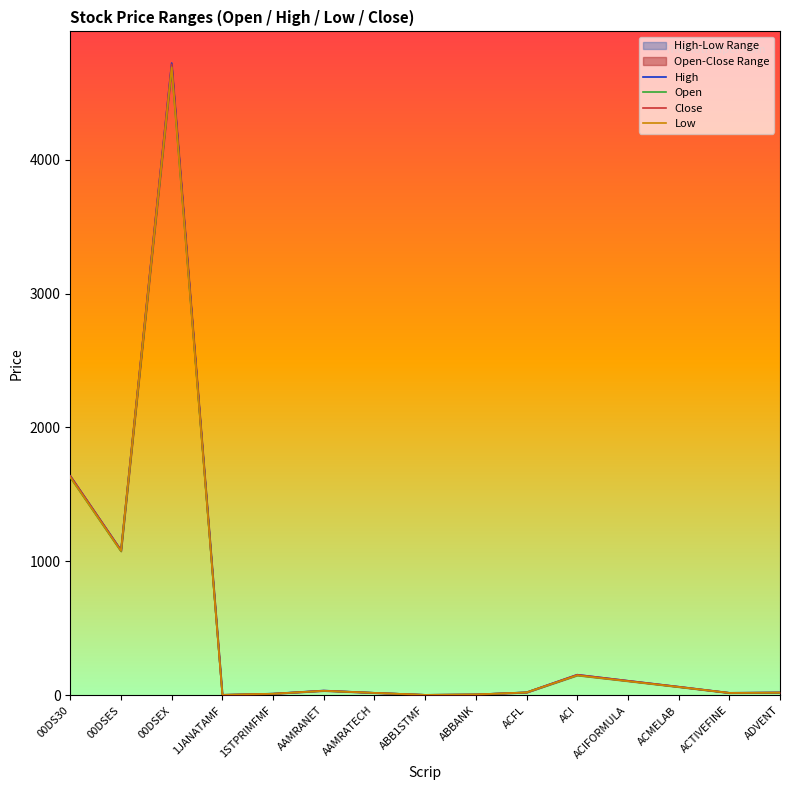

What is the difference between the maximum and minimum values in the Low series?

4686.0